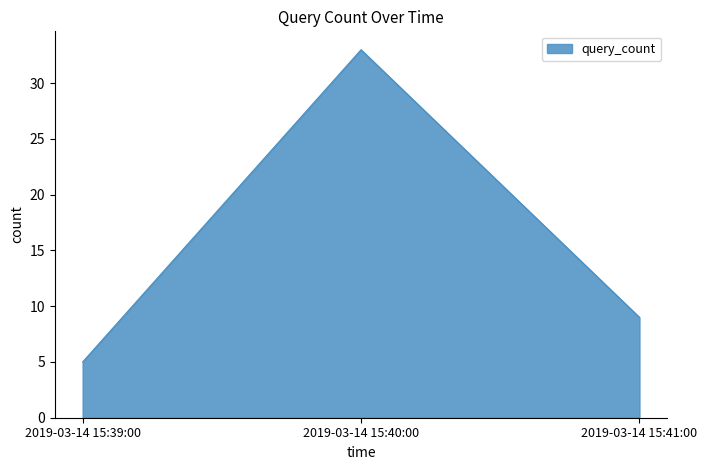

What is the sum of the values at 2019-03-14 15:41:00 and 2019-03-14 15:39:00?

14